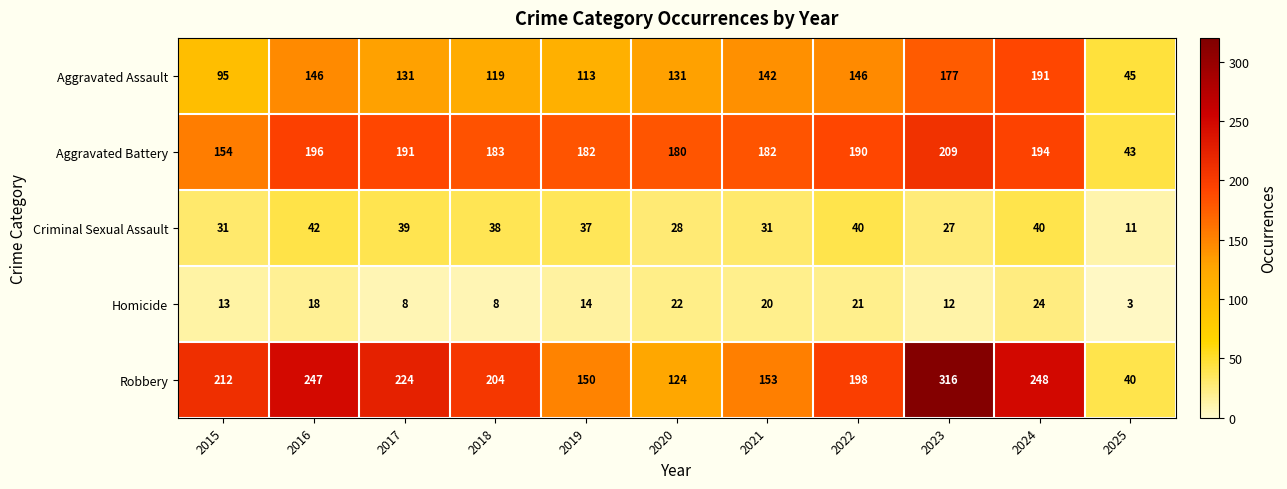

At 2019, list the series in order from smallest to largest.

Homicide, Criminal Sexual Assault, Aggravated Assault, Robbery, Aggravated Battery